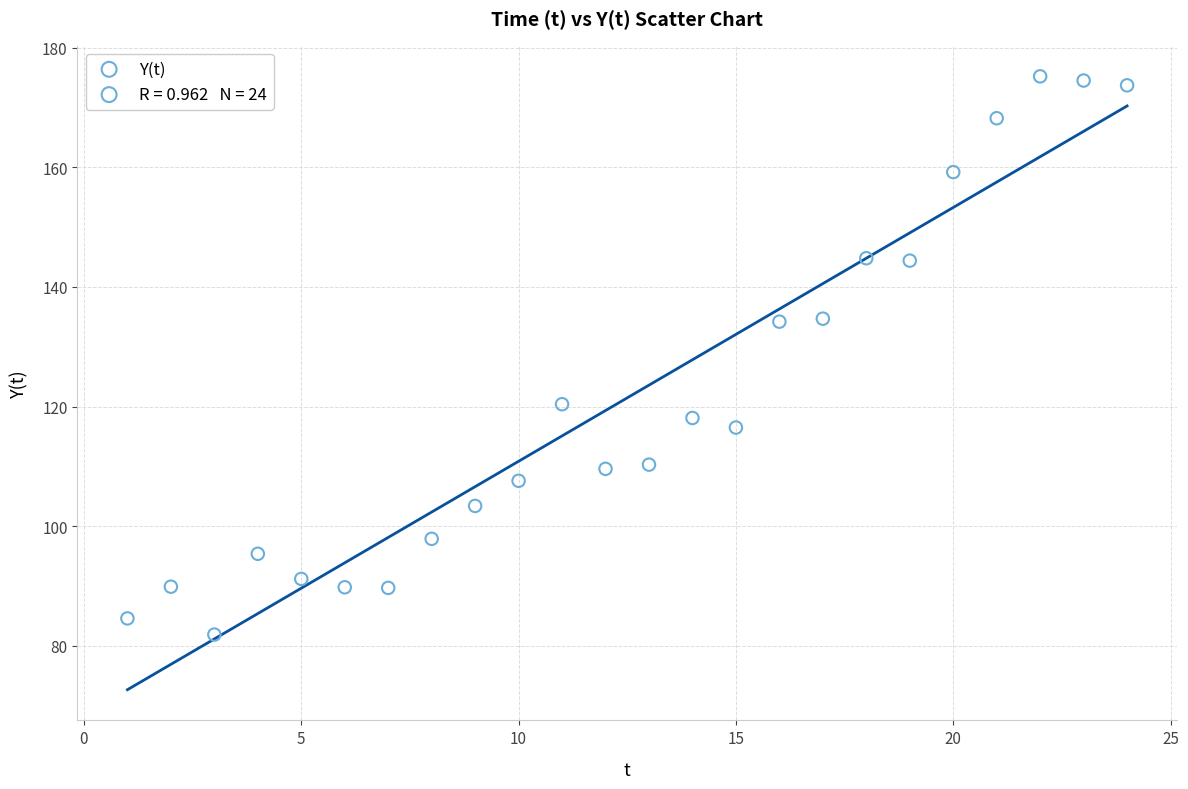

What is the range of Y values (max minus min)?

93.3